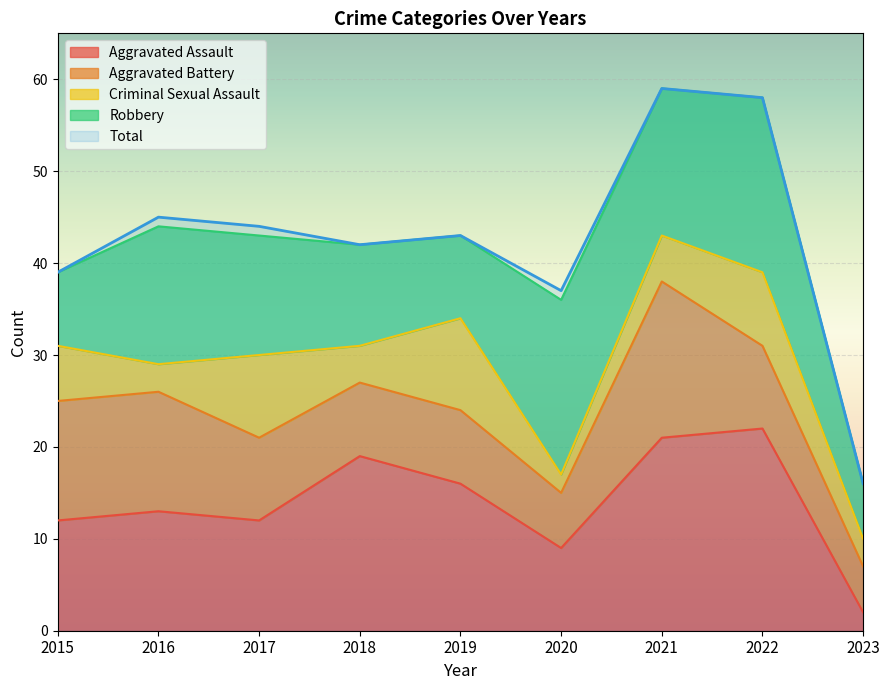

True or false: Total and Aggravated Assault intersect in this chart.

False